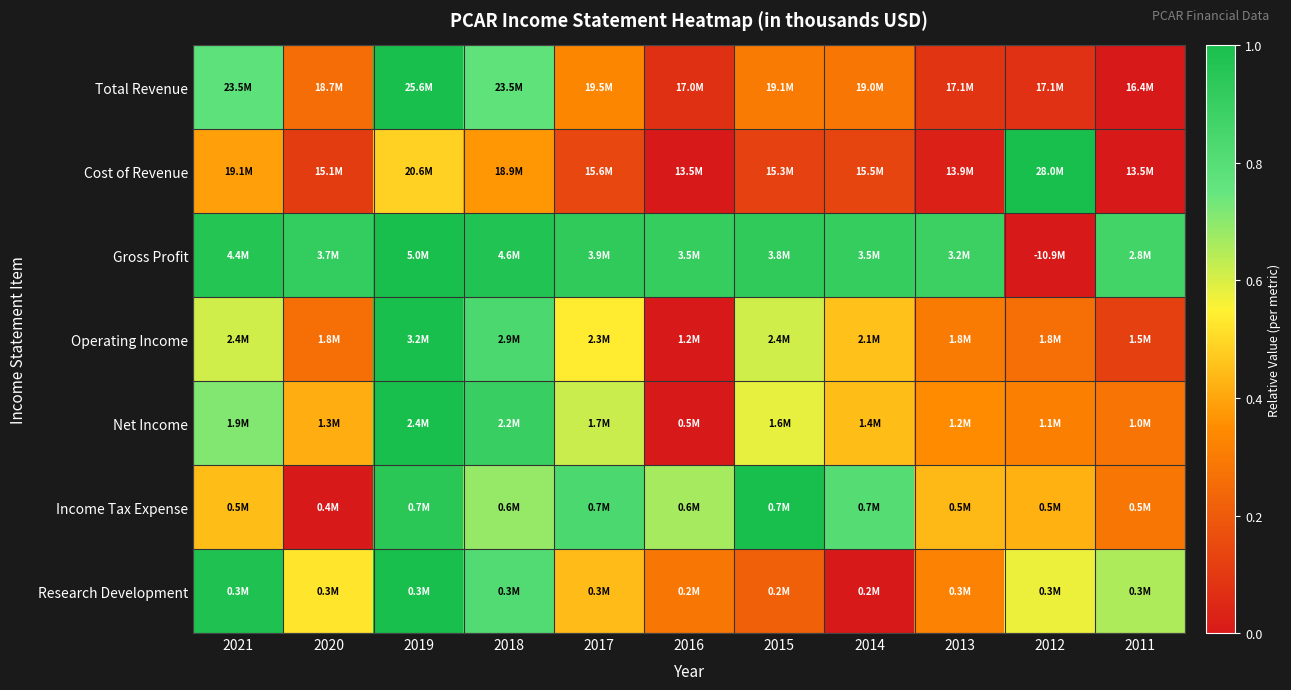

Between 2018 and 2017, which series saw the biggest shift?

Total Revenue